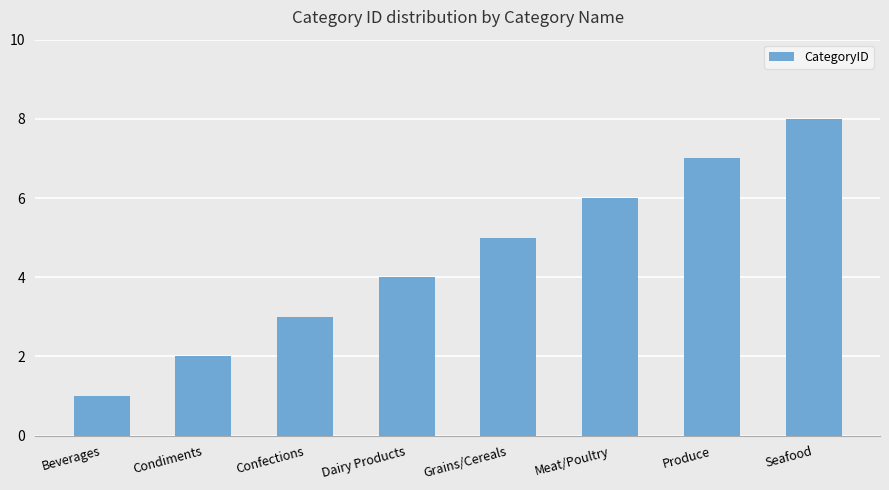

At which label is the value closest to 4?

Dairy Products